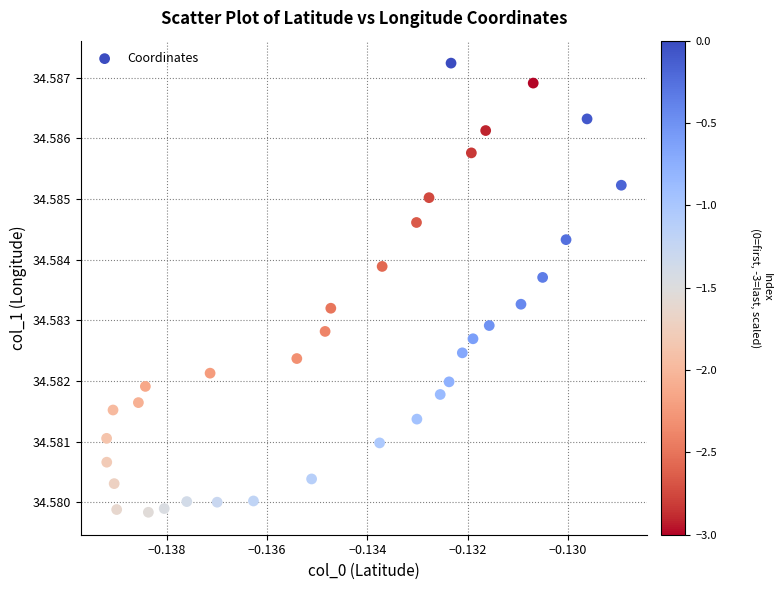

Count the number of points in this scatter plot.

36